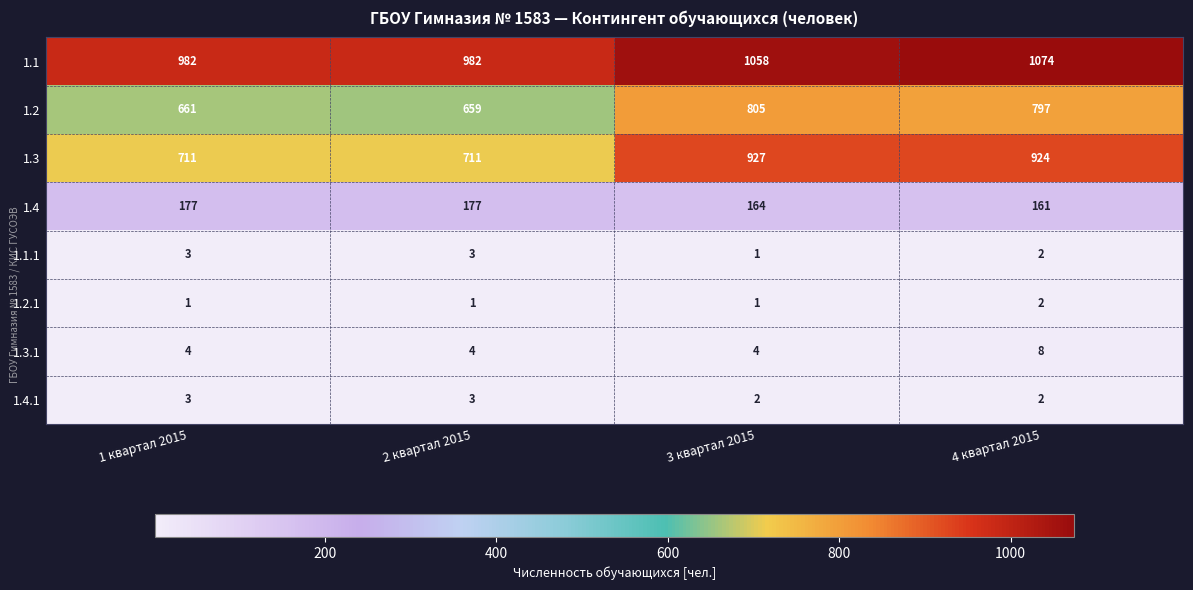

What is the total value across all series at 3 квартал 2015?

2962